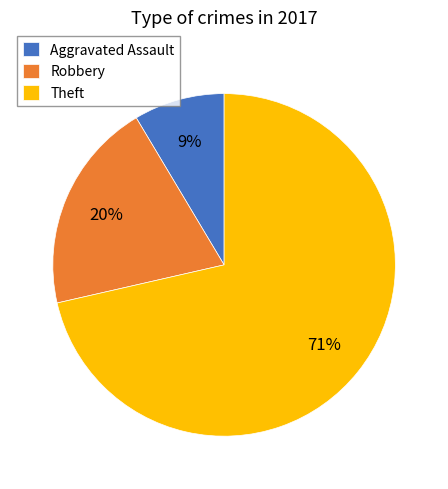

The Aggravated Assault slice represents 2% of the pie. True or false?

False